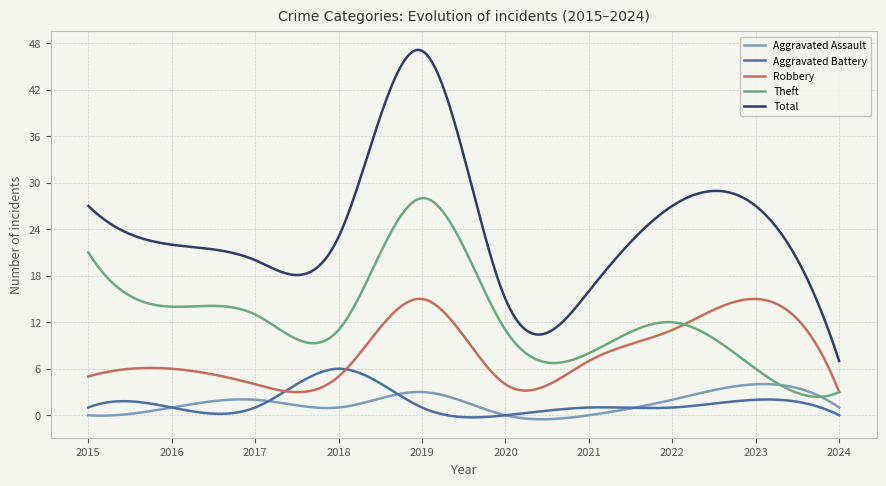

What is the minimum value for Total?

7.0